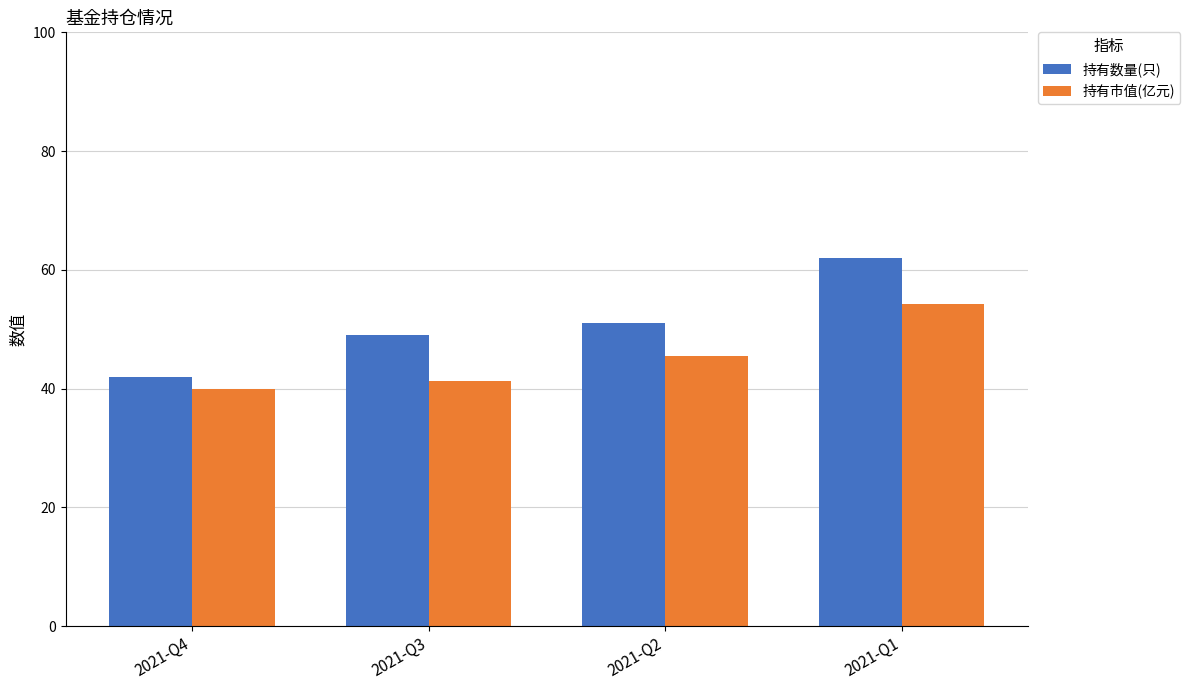

Where is 持有市值(亿元) nearest to the value 47?

2021-Q2